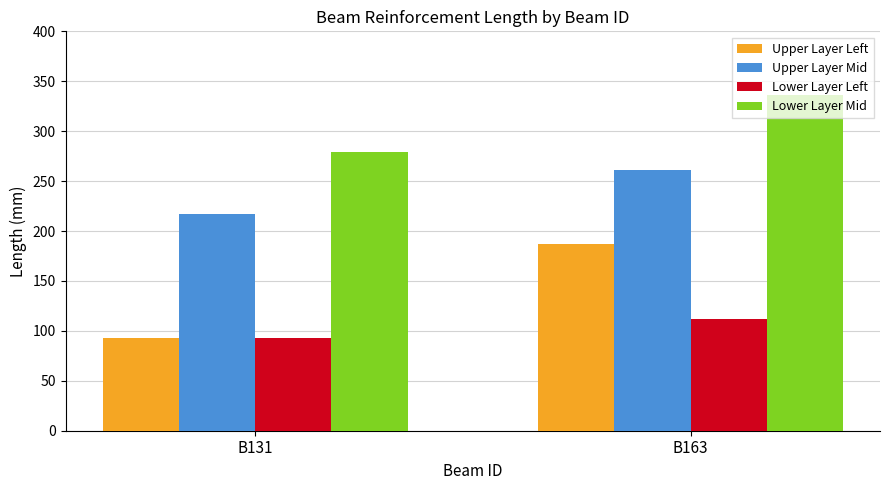

At which label does Lower Layer Left first exceed 112?

B163